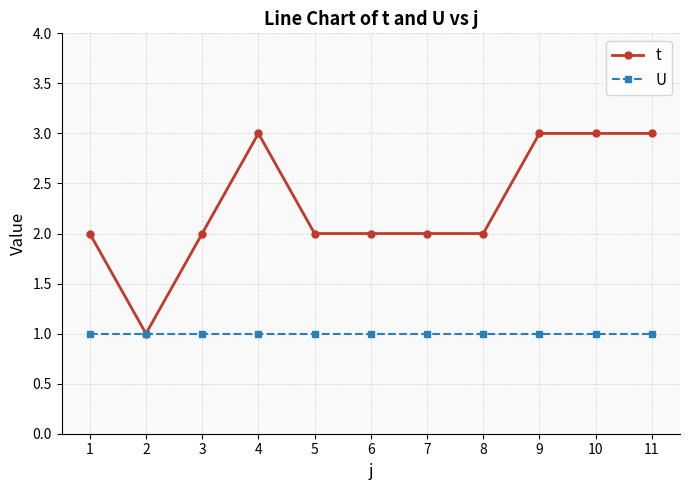

What is the total value across all series at 6?

3